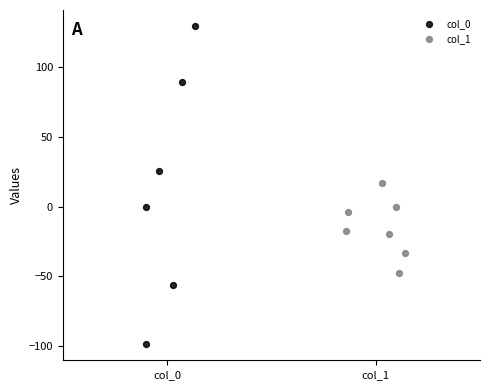

Which series contains the highest Y value?

col_0